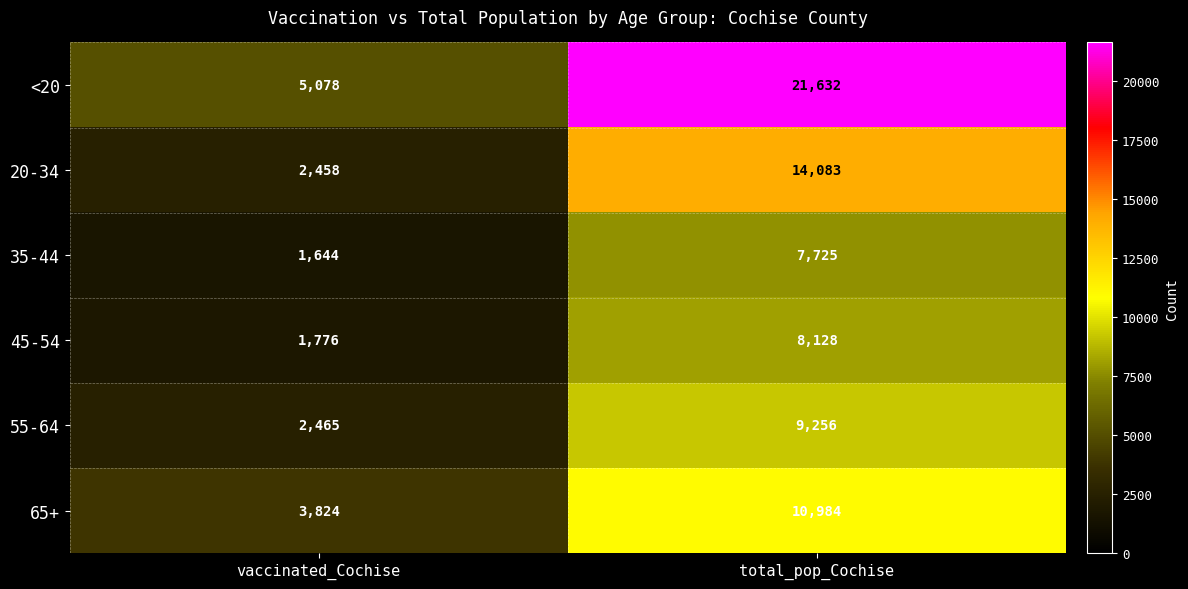

Which series has the largest range (max minus min)?

<20